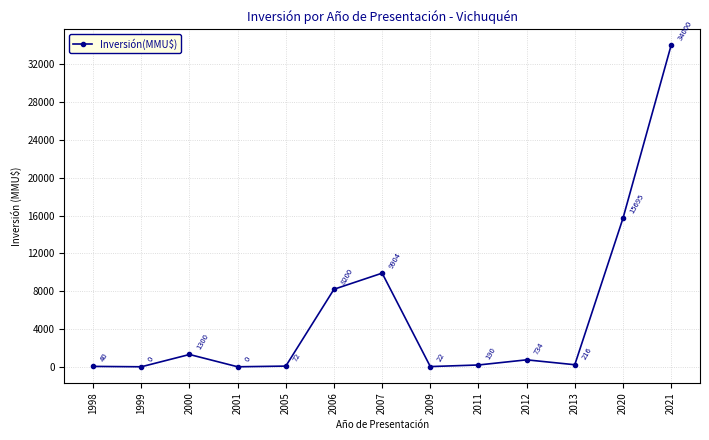

What is the value of the 6th point from the left?

8200